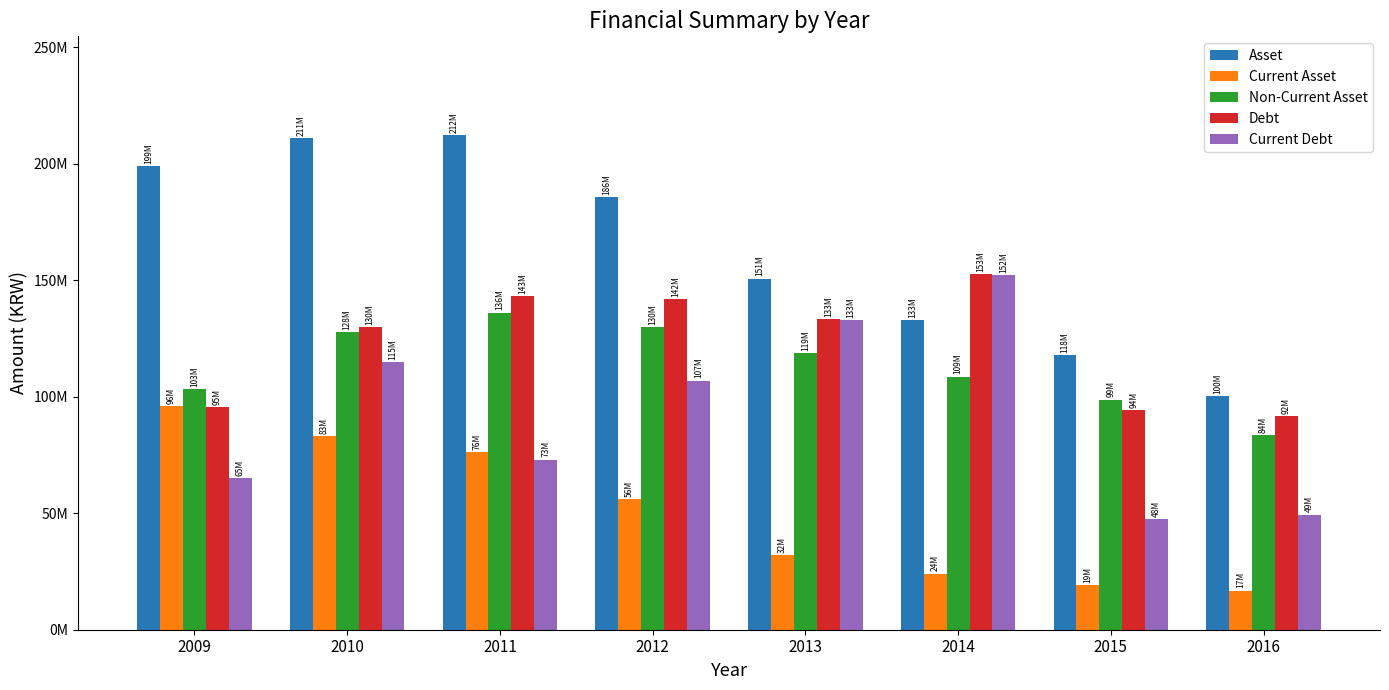

Where is Asset nearest to the value 156308737?

2013